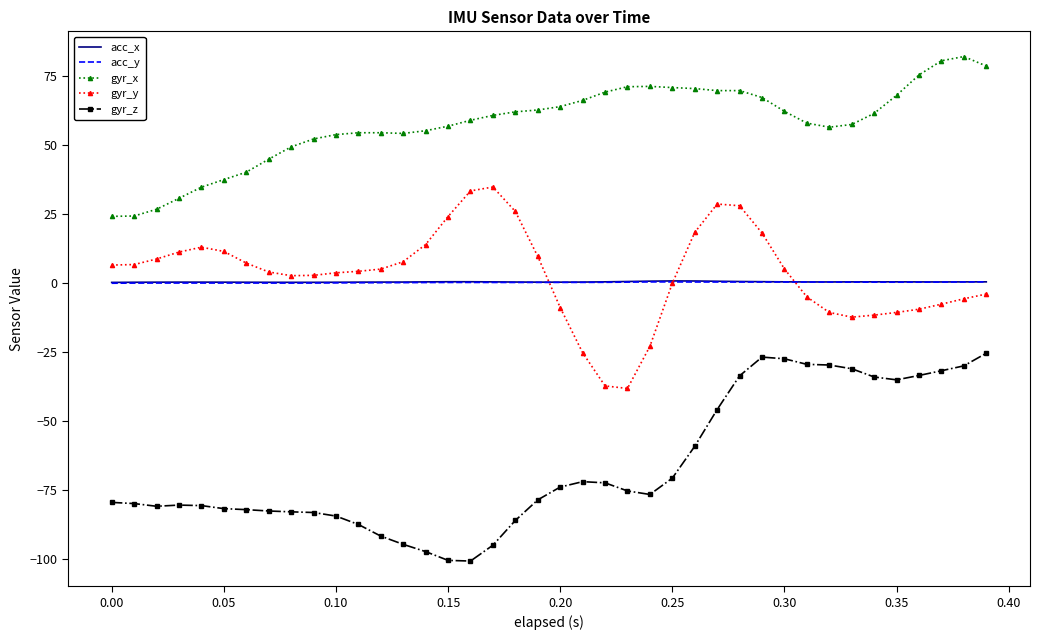

Which series has the largest total across all categories?

gyr_x